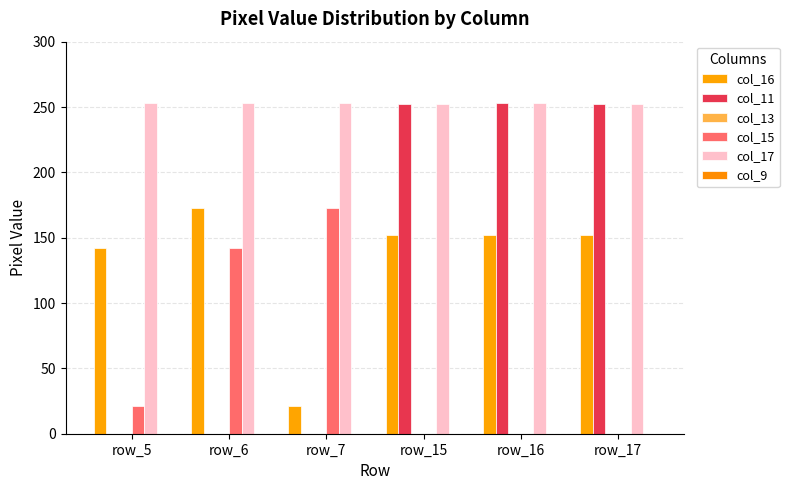

Rank the categories by col_16 value from lowest to highest.

row_7, row_5, row_15, row_16, row_17, row_6